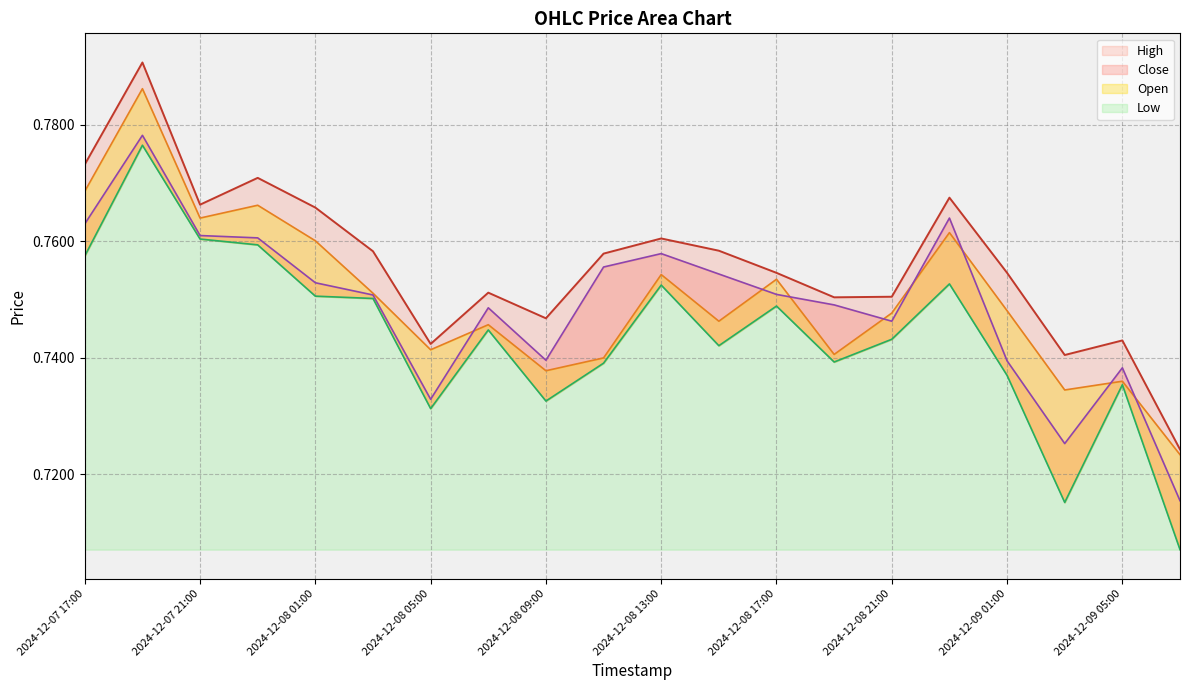

Reading right to left, extract all data points from this chart.

High: 0.7	0.7	0.7	0.8	0.8	0.8	0.8	0.8	0.8	0.8	0.8	0.7	0.8	0.7	0.8	0.8	0.8	0.8	0.8	0.8
Open: 0.7	0.7	0.7	0.7	0.8	0.7	0.7	0.8	0.7	0.8	0.7	0.7	0.7	0.7	0.8	0.8	0.8	0.8	0.8	0.8
Close: 0.7	0.7	0.7	0.7	0.8	0.7	0.7	0.8	0.8	0.8	0.8	0.7	0.7	0.7	0.8	0.8	0.8	0.8	0.8	0.8
Low: 0.7	0.7	0.7	0.7	0.8	0.7	0.7	0.7	0.7	0.8	0.7	0.7	0.7	0.7	0.8	0.8	0.8	0.8	0.8	0.8